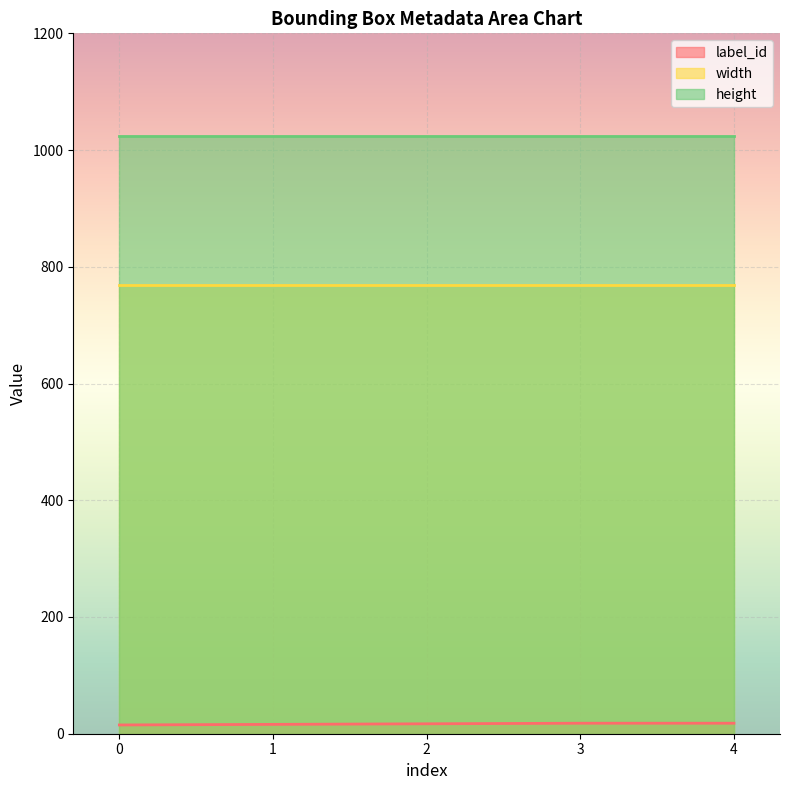

The value of width at 1 is 768. True or false?

True